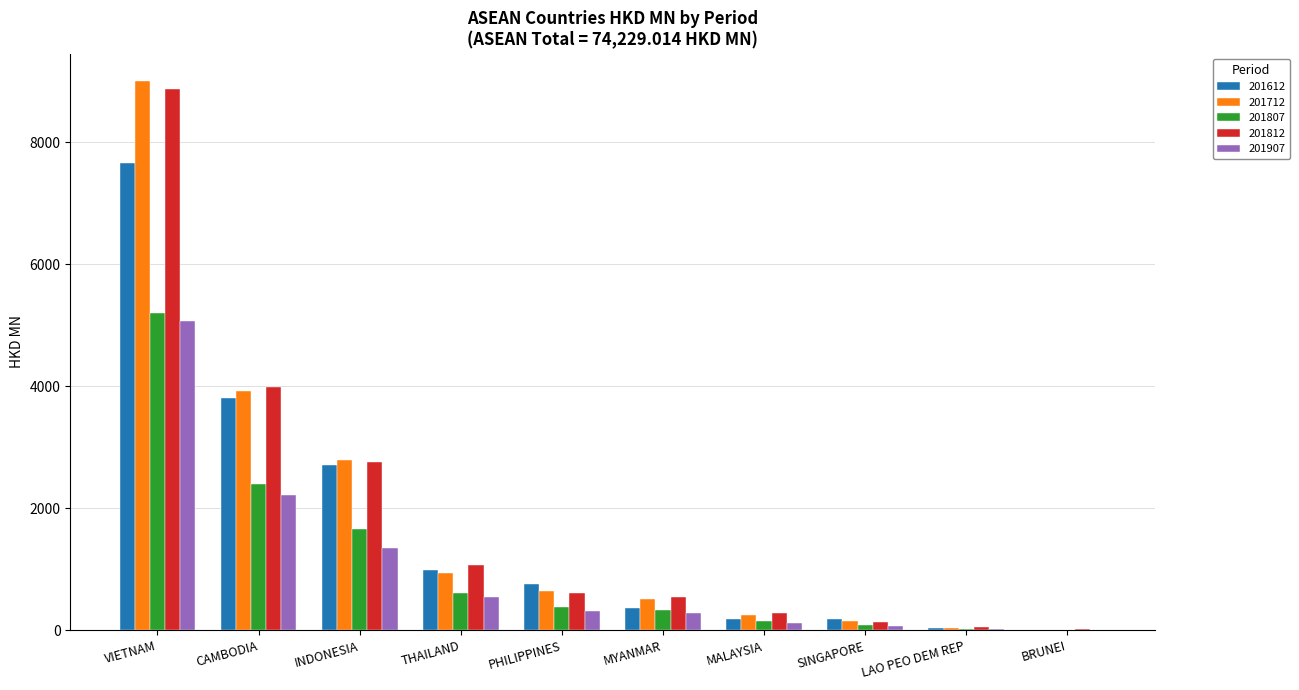

The value of 201612 at THAILAND is 990.1. True or false?

True